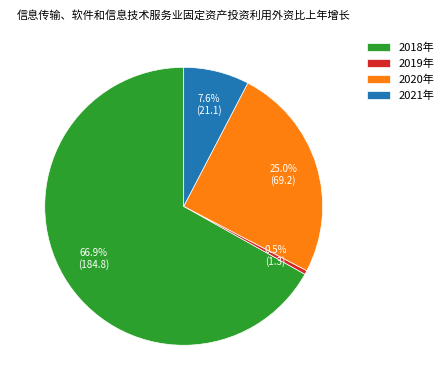

What is the total percentage of 2019年 and 2021年?

8.1%